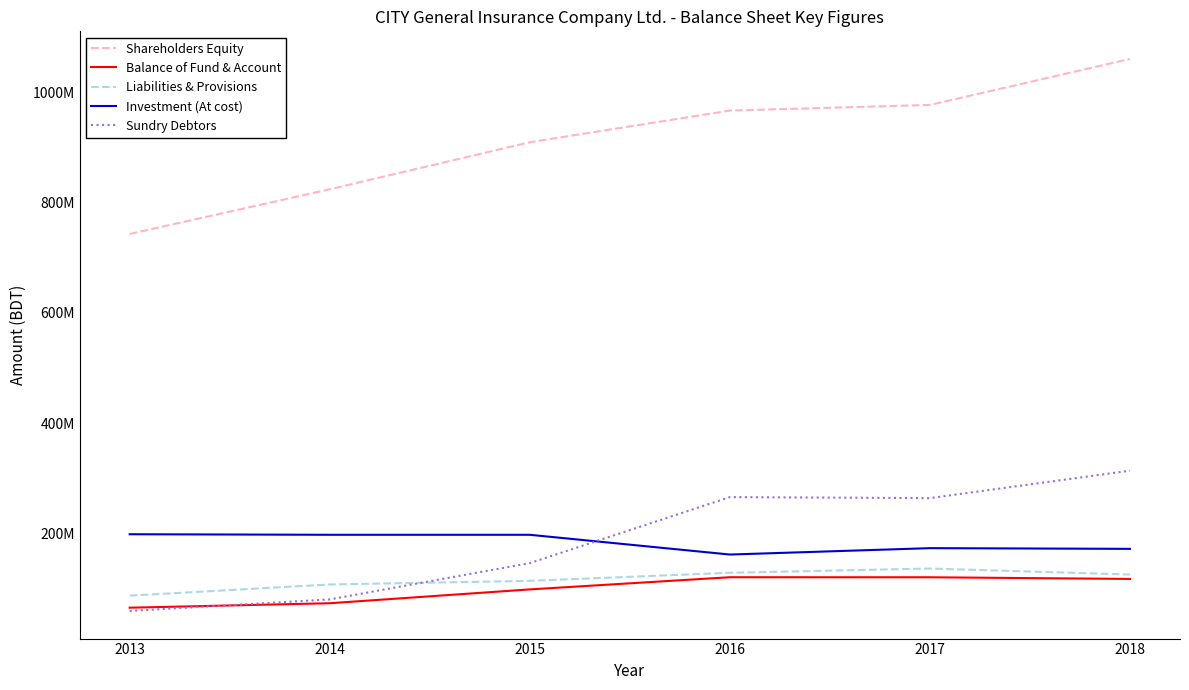

Reading left to right, list all the values displayed in this chart.

Shareholders Equity: 743170608	824066161	909258665	966566699	976830638	1060133082
Balance of Fund & Account: 66273774	74354704	99388484	121449827	121373222	118354170
Liabilities & Provisions: 88091426	108340032	114884309	129533338	137195306	126342275
Investment (At cost): 199302862	198315655	198315655	162548019	174112465	172839873
Sundry Debtors: 60324802	81275600	147052784	266521286	264740417	314387754